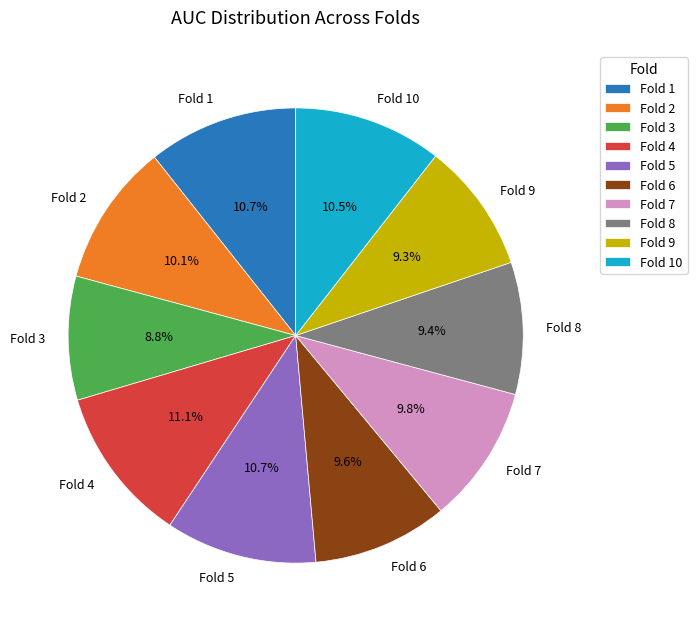

Does any single category account for the majority?

No